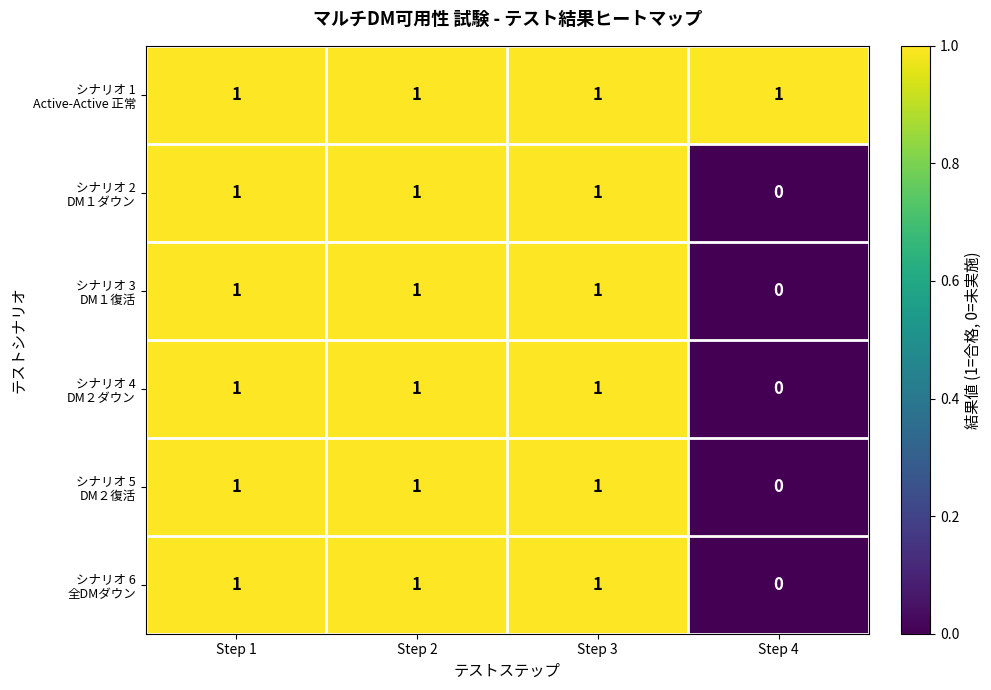

At how many categories does at least one series exceed 0?

4